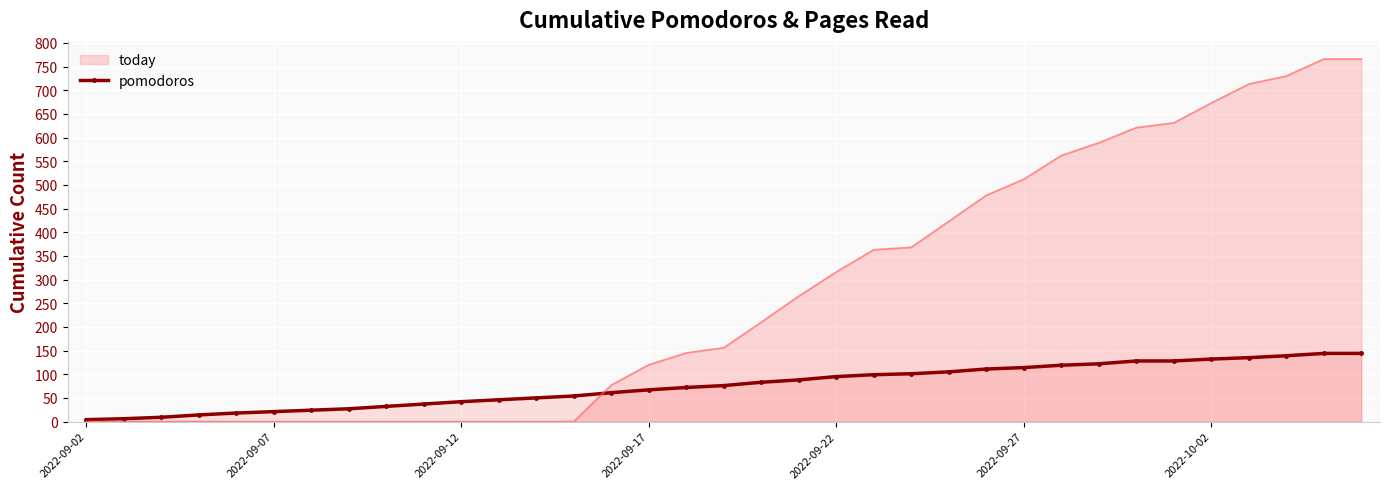

Rank the series by their maximum value, from highest to lowest.

today, pomodoros